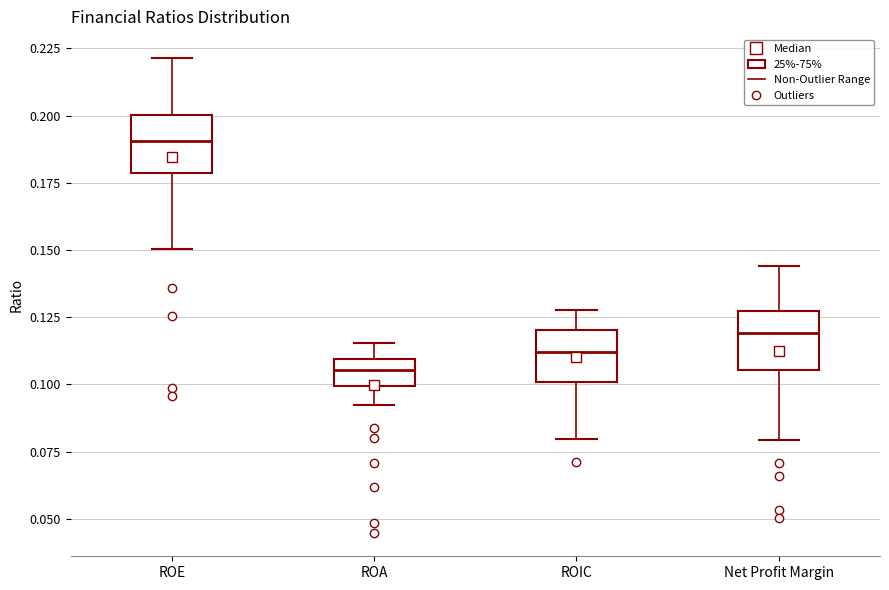

Reading left to right, transcribe this box plot: for each box, give where its median line is, the range the box spans, and where its two whiskers end, as read against the y-axis. The values are not printed on the chart, so give them approximately, as read against the axis.

ROE: median 0.190, box 0.180 to 0.200, whiskers 0.150 to 0.220
ROA: median 0.105, box 0.100 to 0.110, whiskers 0.095 to 0.115
ROIC: median 0.110, box 0.100 to 0.120, whiskers 0.080 to 0.130
Net Profit Margin: median 0.120, box 0.105 to 0.125, whiskers 0.080 to 0.145